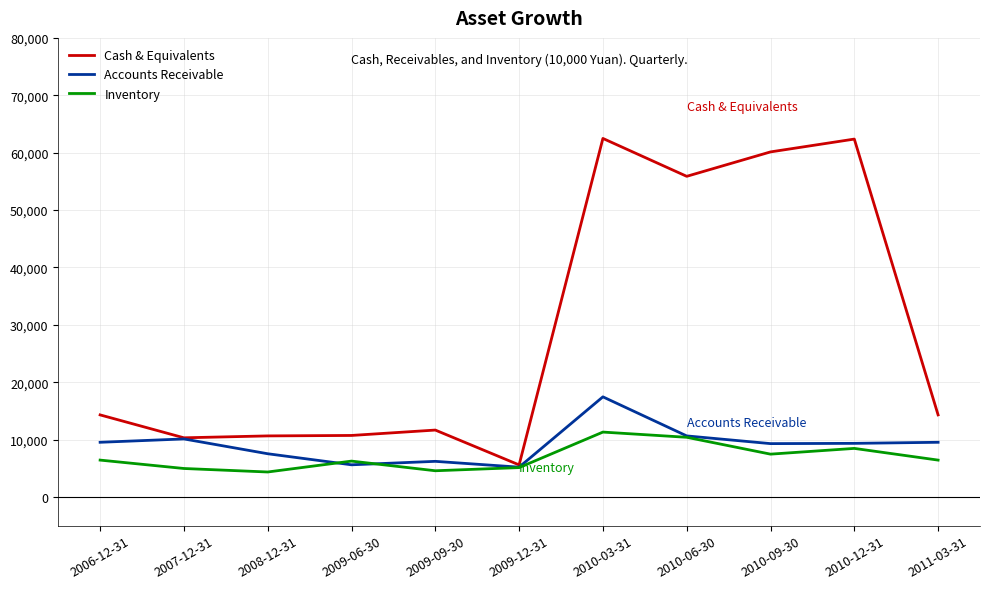

Read the Inventory value at 2007-12-31.

4960